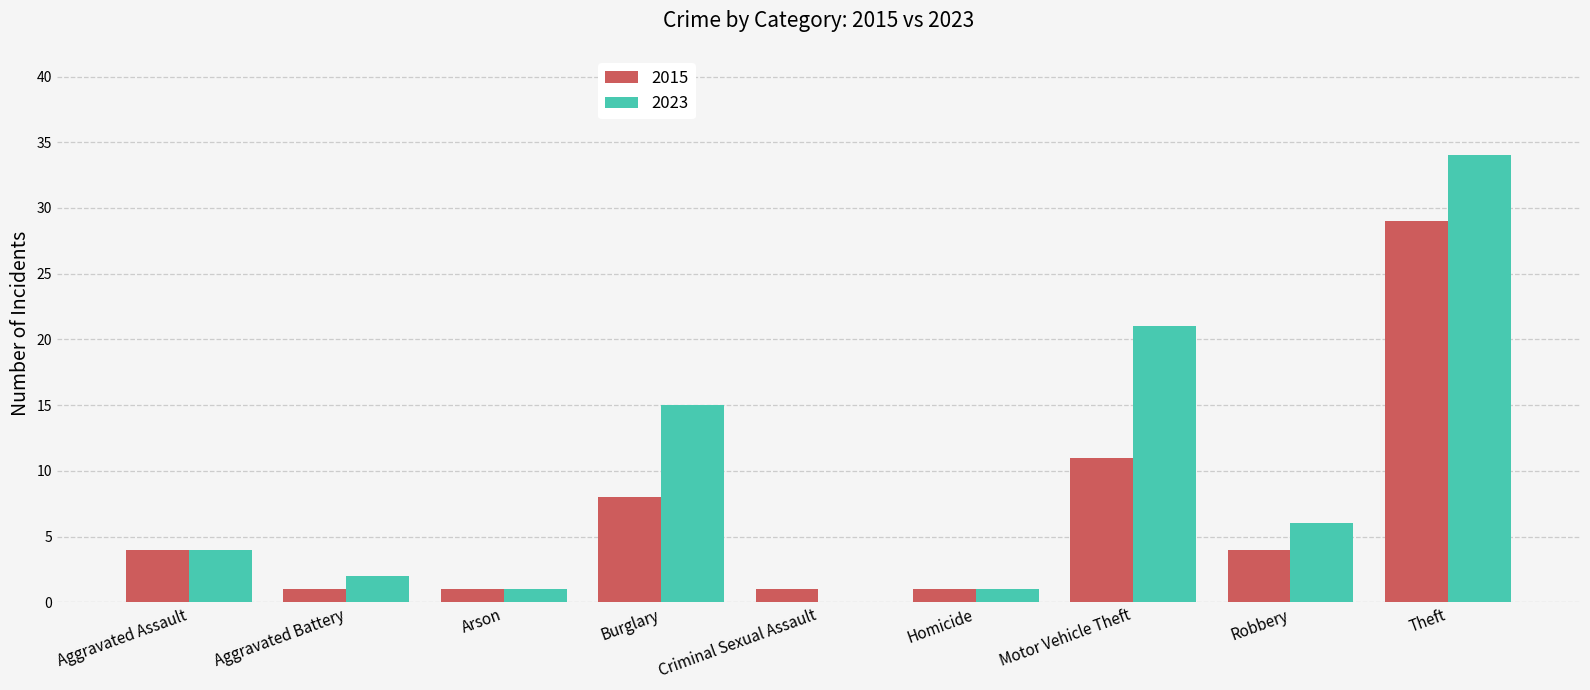

What is the total value across all series at Theft?

63